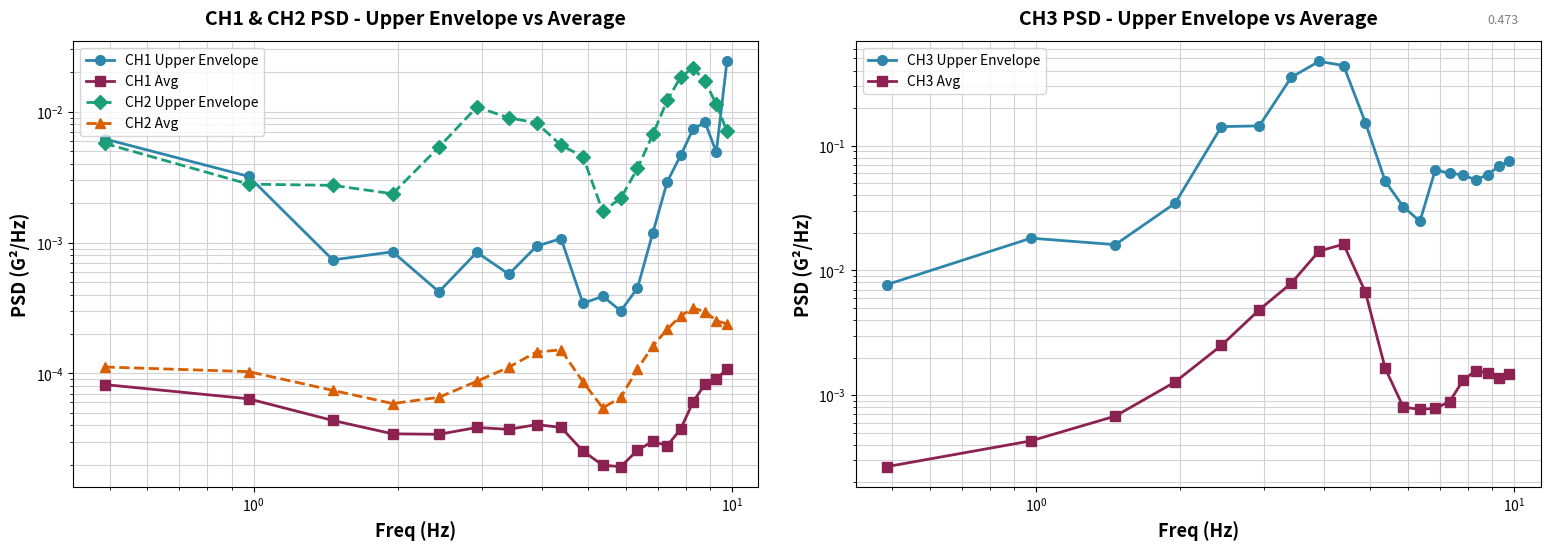

Which series has the largest total across all categories?

CH3 Upper Envelope